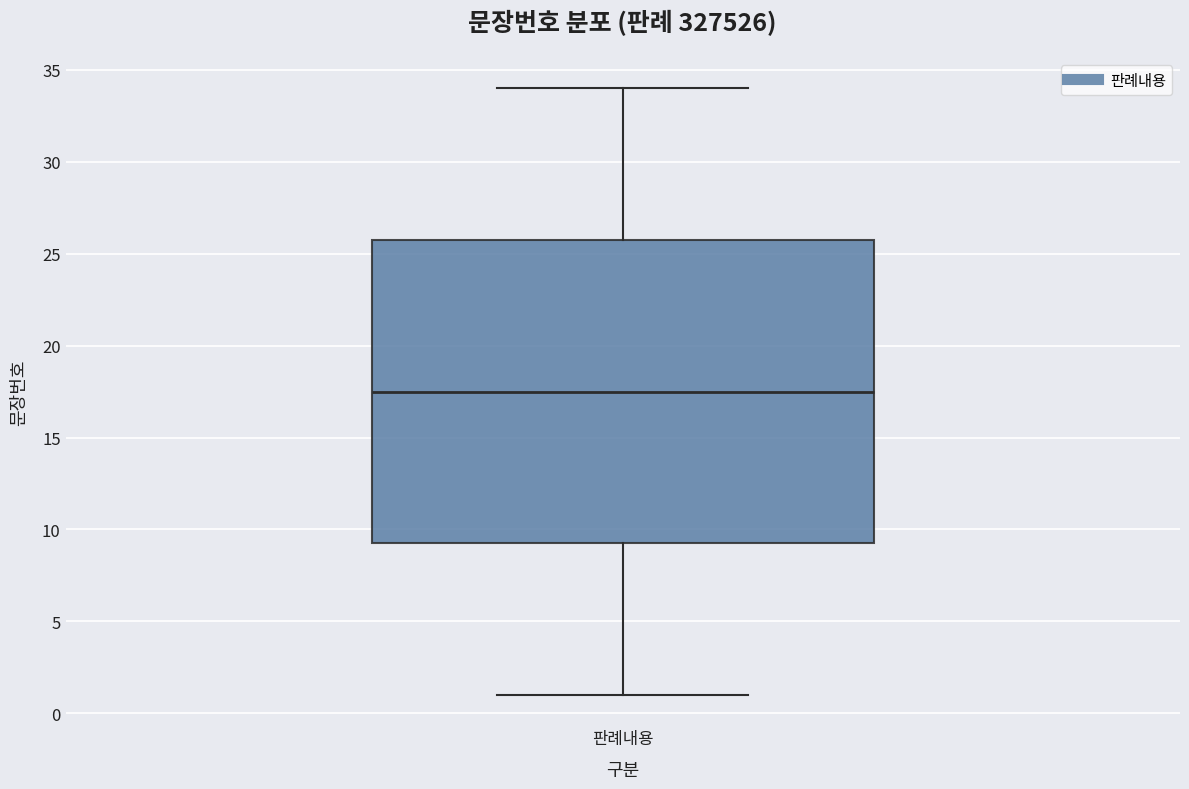

Read this box plot against the y-axis: the position of the median line, the range covered by the box, and the ends of both whiskers. The values are not printed on the chart, so give them approximately, as read against the axis.

median 17.5, box 9.5 to 26.0, whiskers 1.0 to 34.0